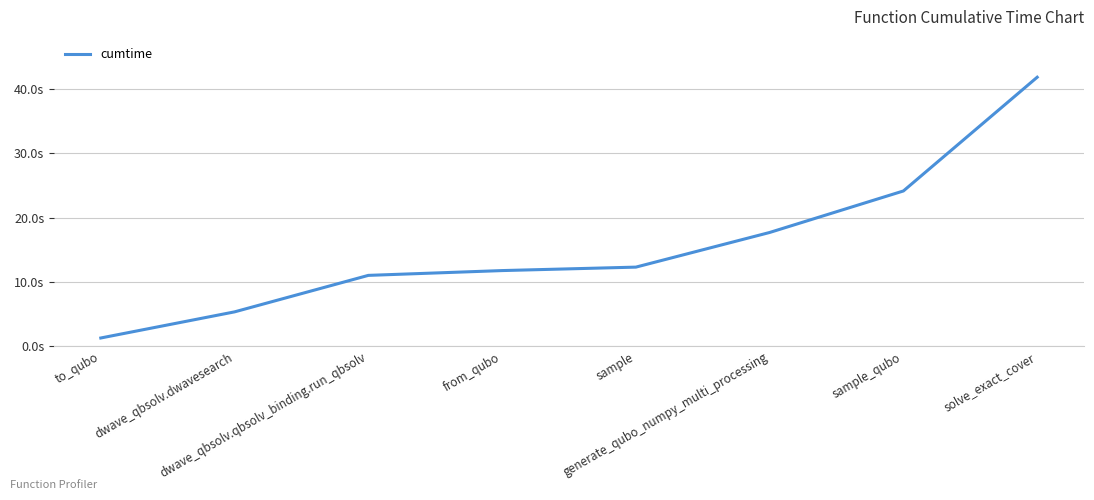

Does the chart display data point markers on the line(s)?

No